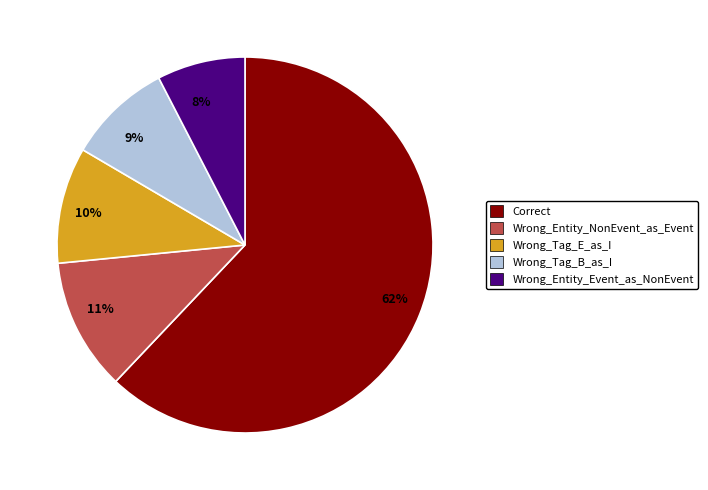

What is the ratio of the value at Wrong_Entity_Event_as_NonEvent to the value at Correct?

0.1